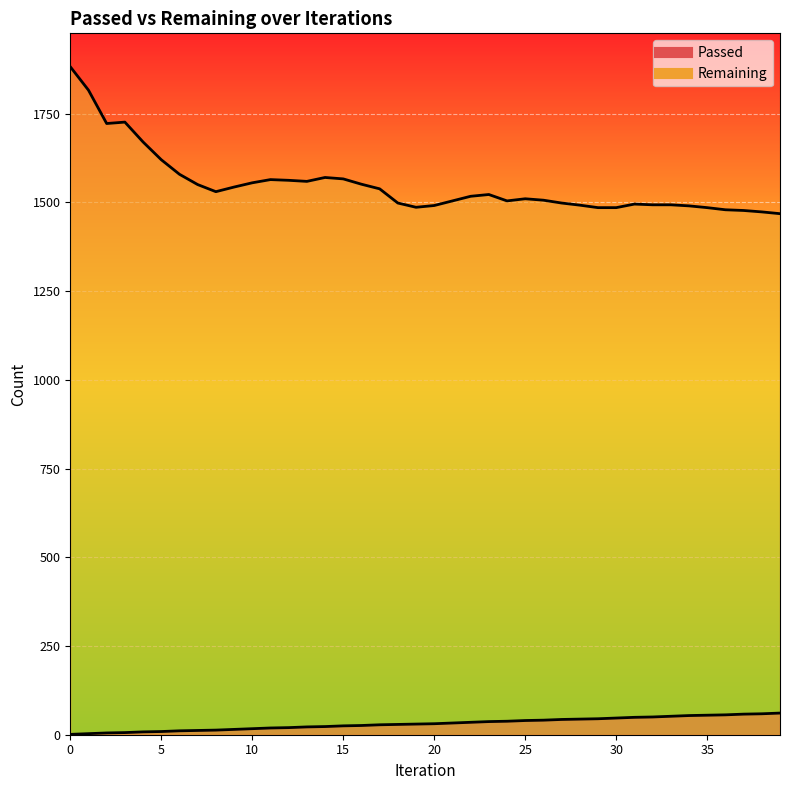

True or false: Passed and Remaining cross at least once.

False